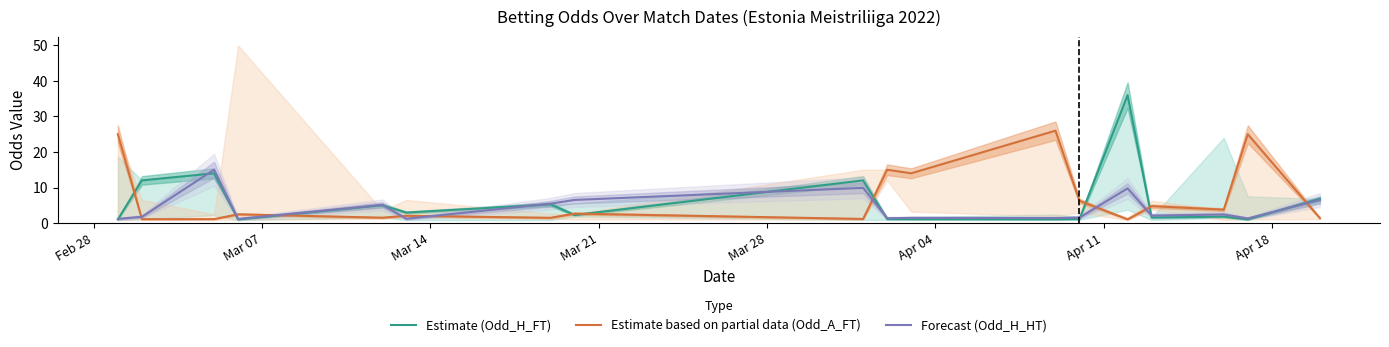

True or false: Forecast (Odd_H_HT) and Estimate based on partial data (Odd_A_FT) cross at least once.

True